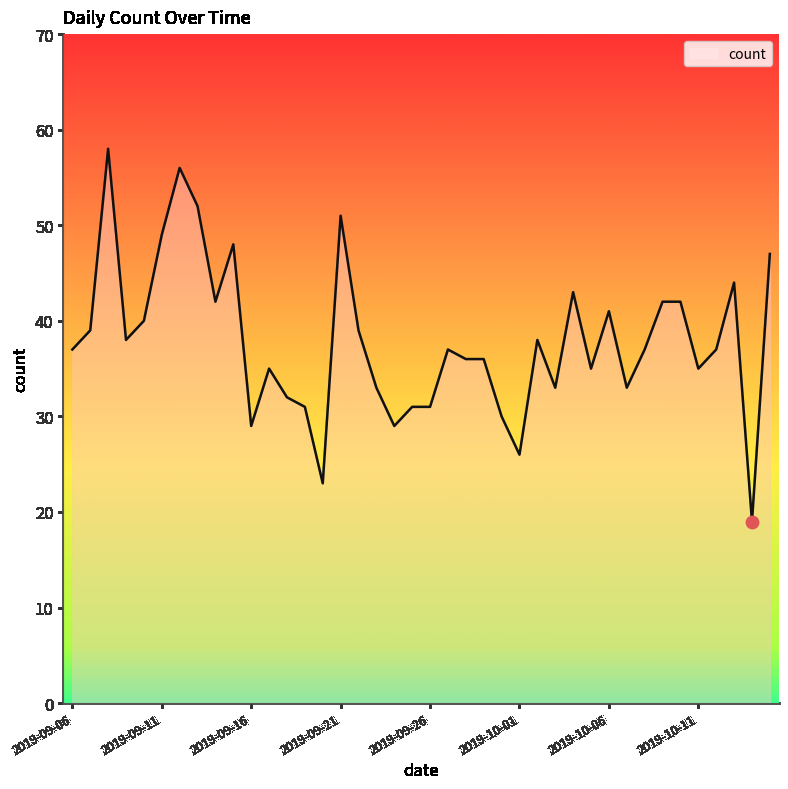

What is the maximum value shown in the chart?

58